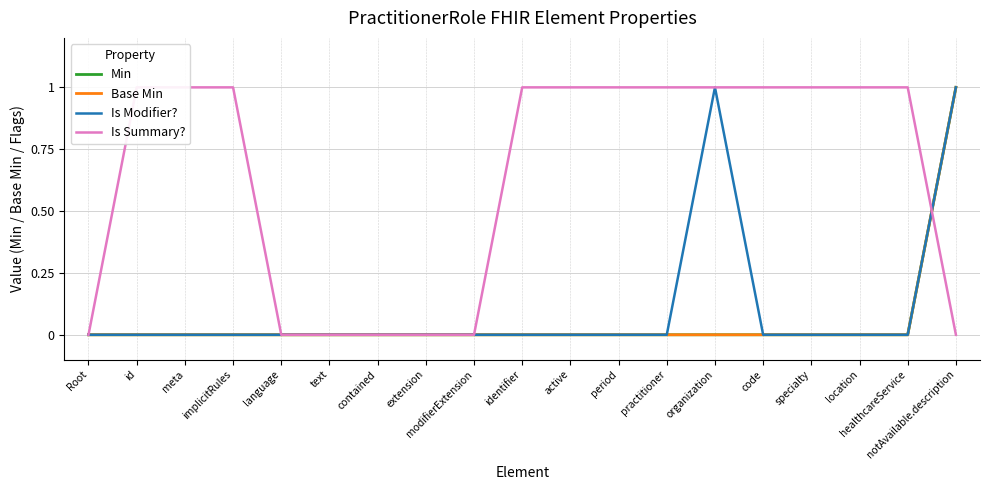

How many Min values are between 0 and 1?

19